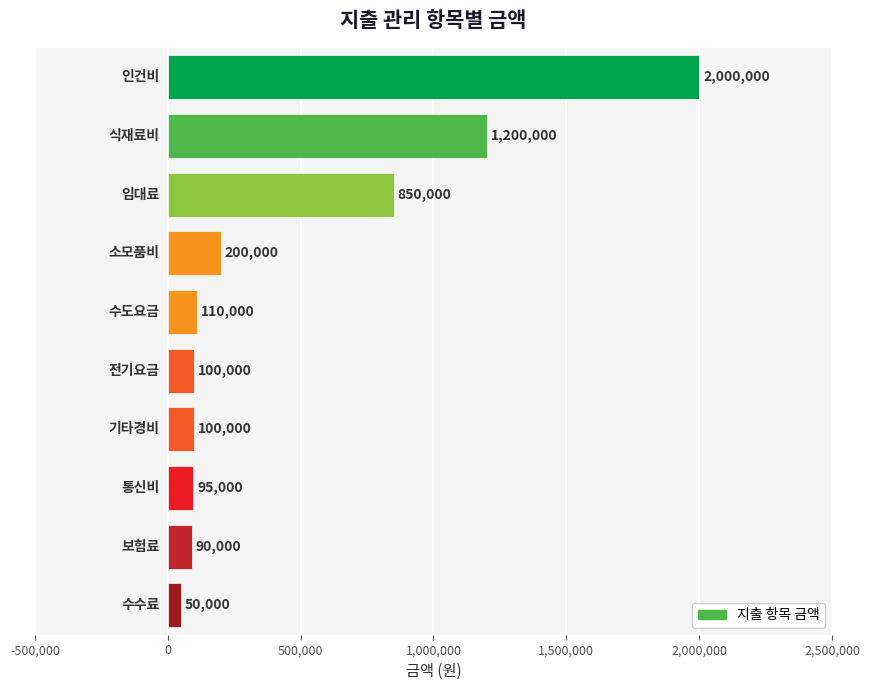

What is the difference between the maximum and minimum values?

1950000